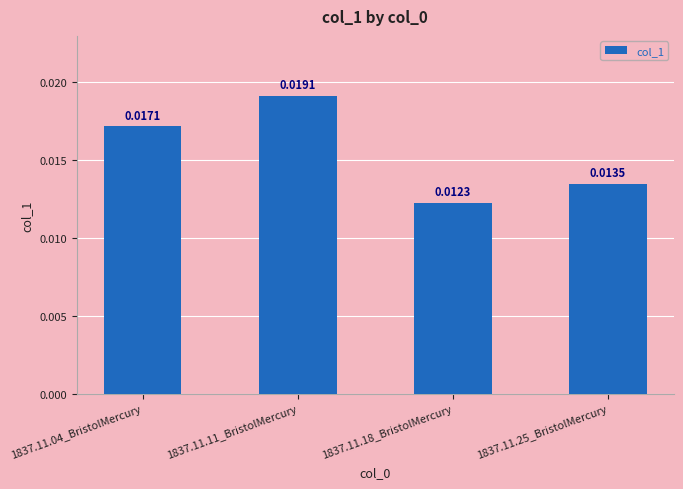

How many values are between 0 and 1?

4